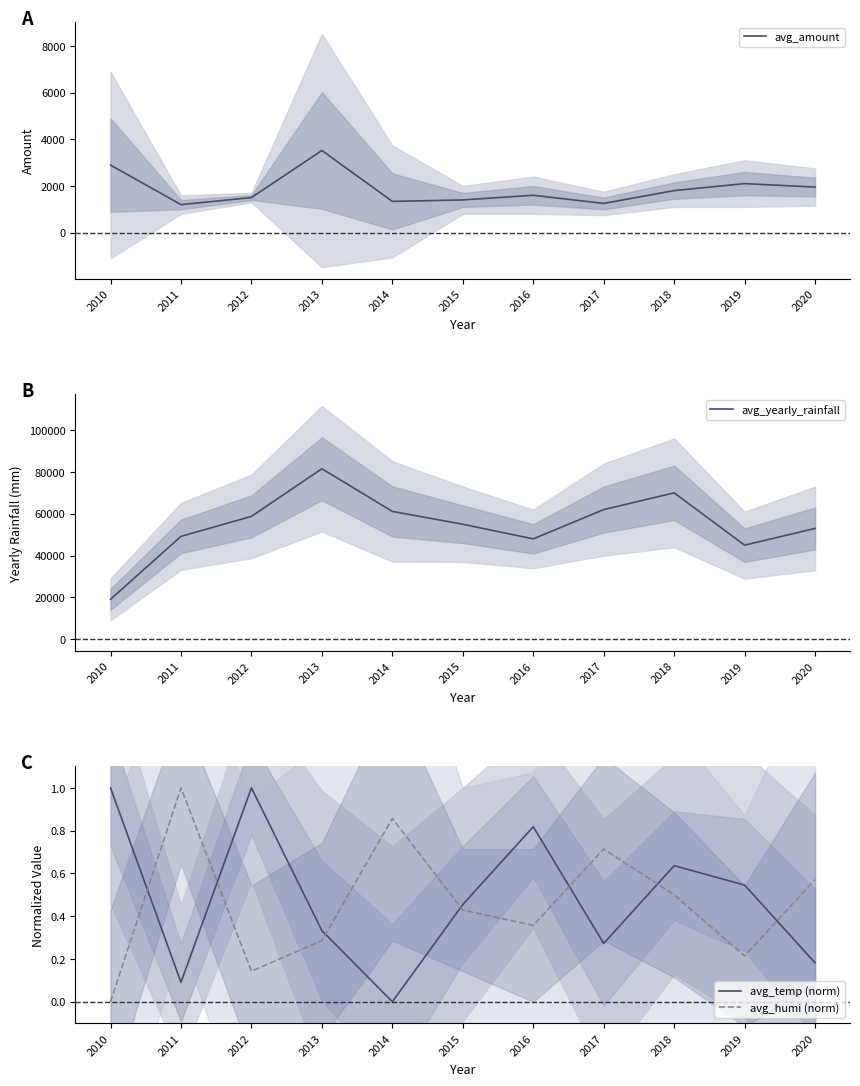

Which has a higher value, 2013 or 2010?

2013